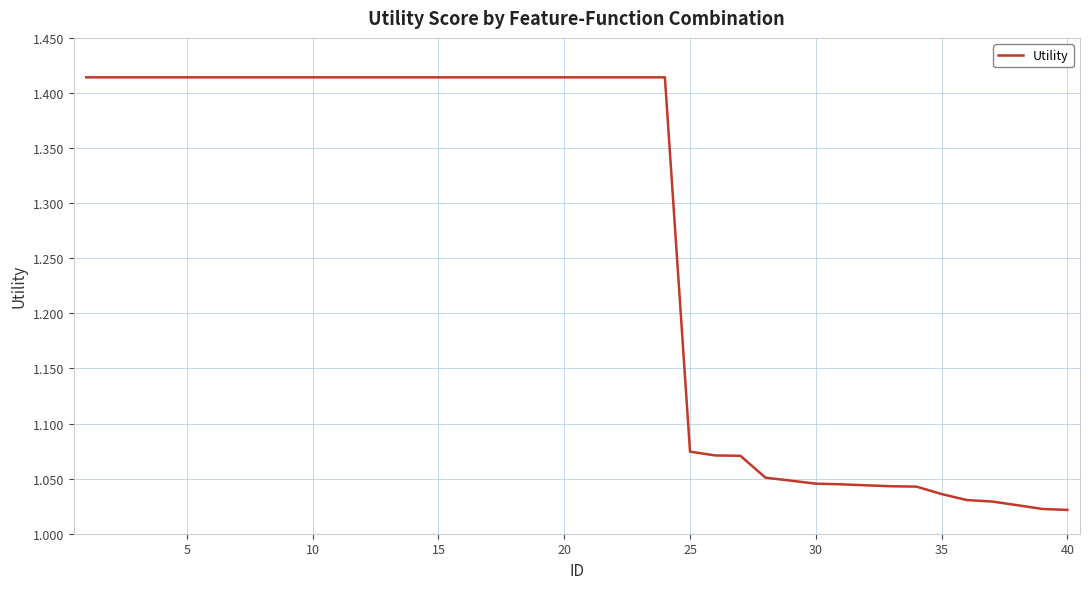

What is the difference between the maximum and minimum values?

0.4